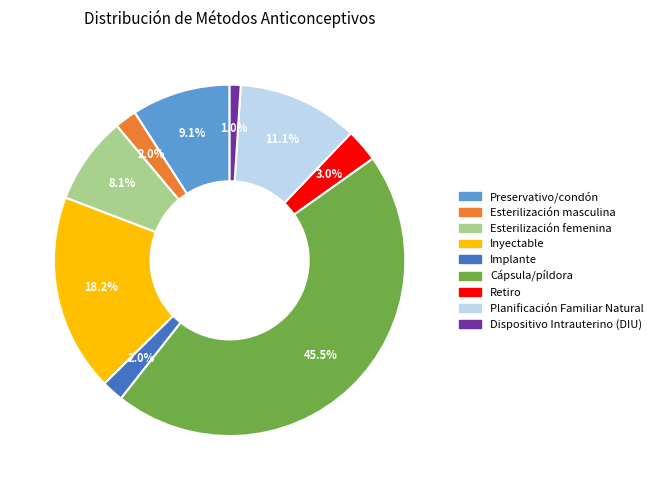

True or false: Cápsula/píldora accounts for 34% of the total.

False